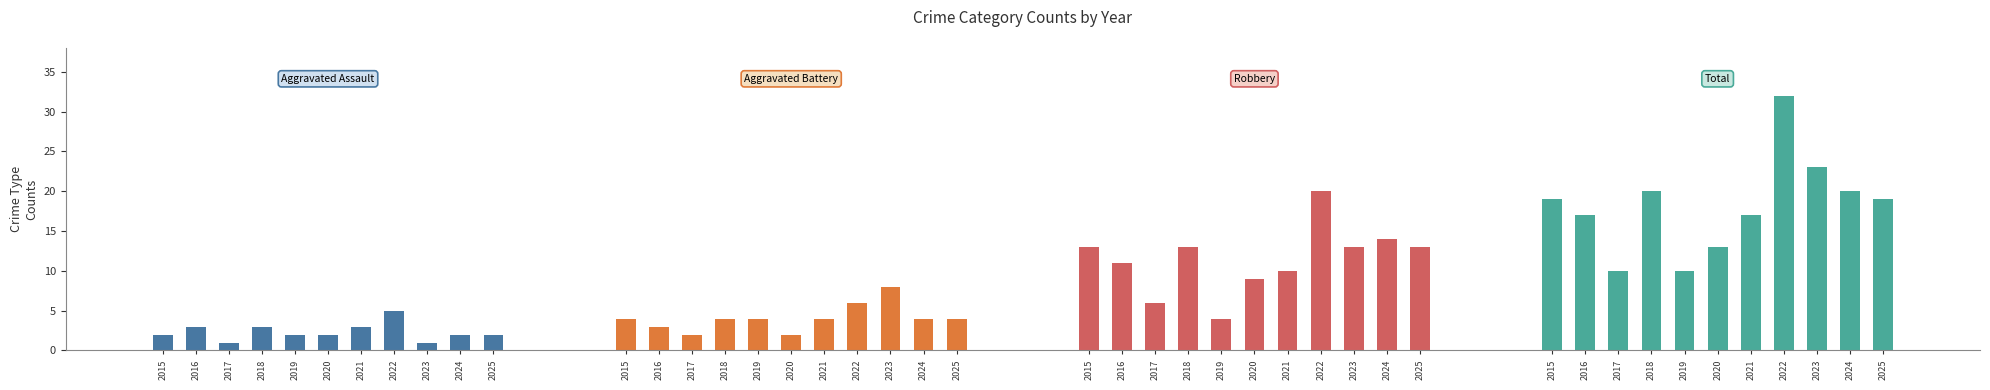

Which has a higher value, 2020 or 2017?

2020